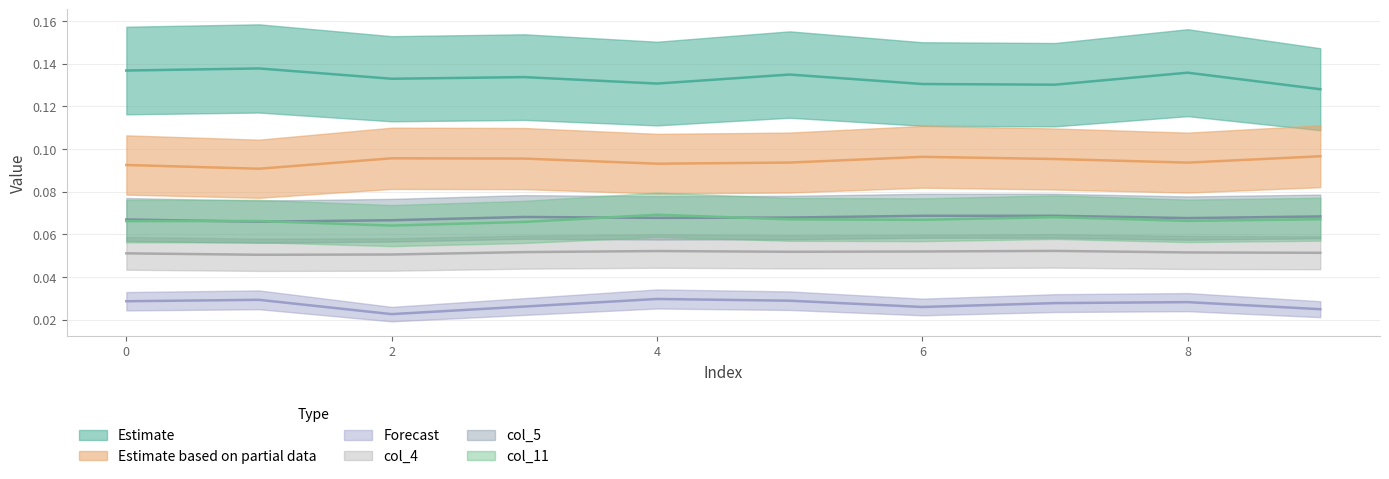

What is the minimum value for col_4?

0.1